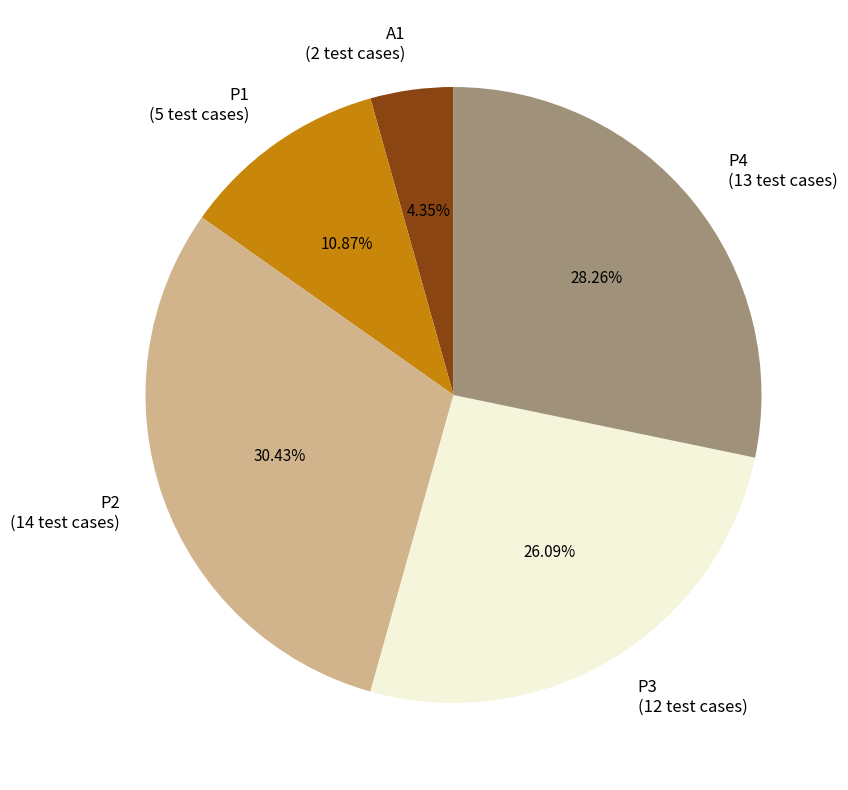

To the nearest percent, what is the combined percentage of P4 and A1?

33%